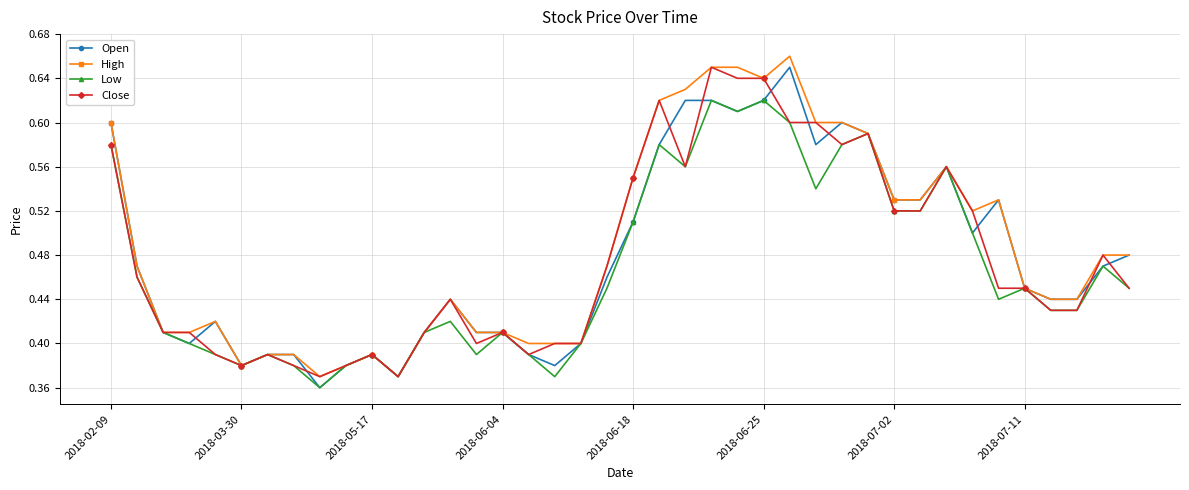

True or false: Low has more than 2 points higher than both neighbors.

True